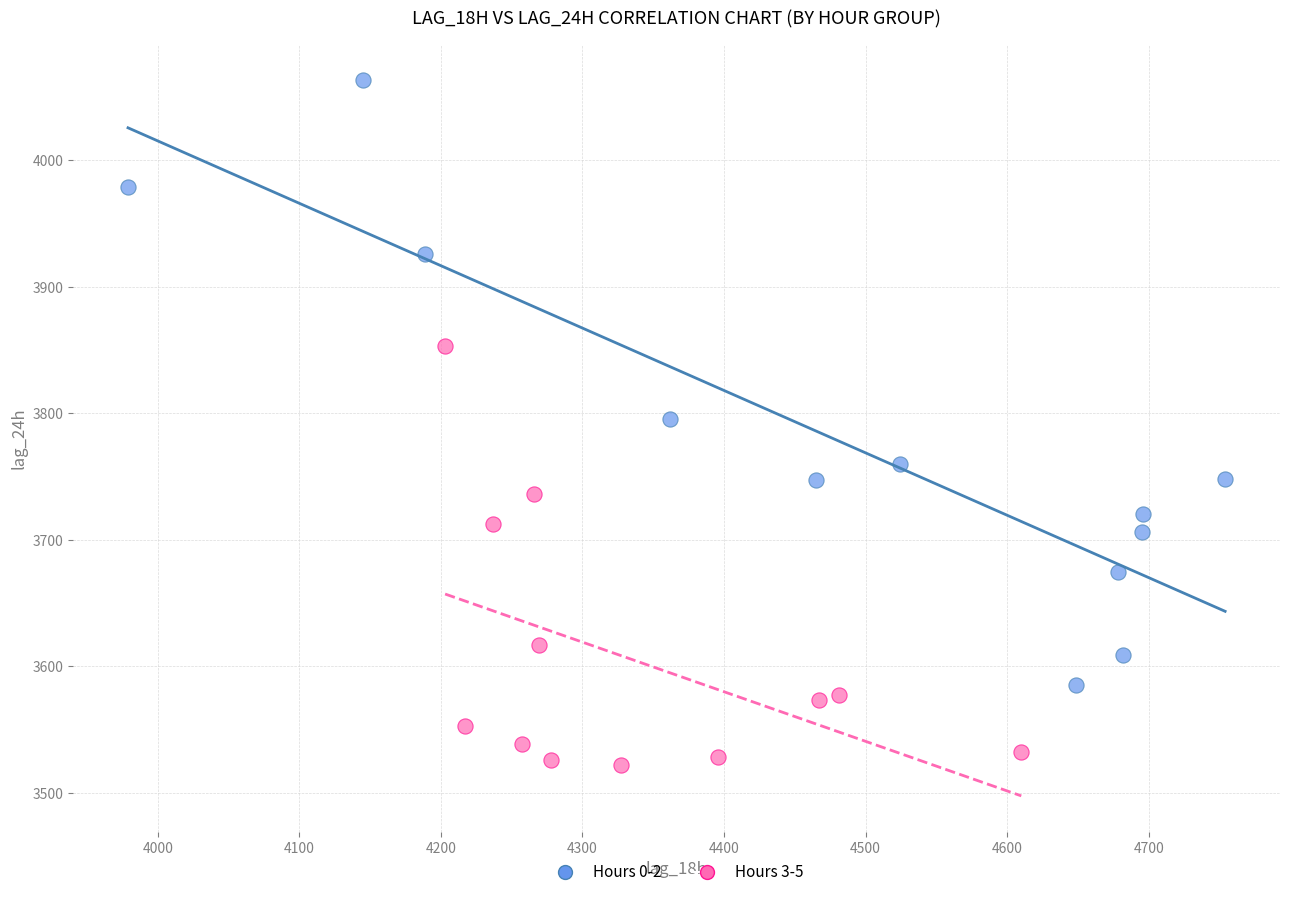

Which series reaches the maximum Y coordinate?

Hours 0-2